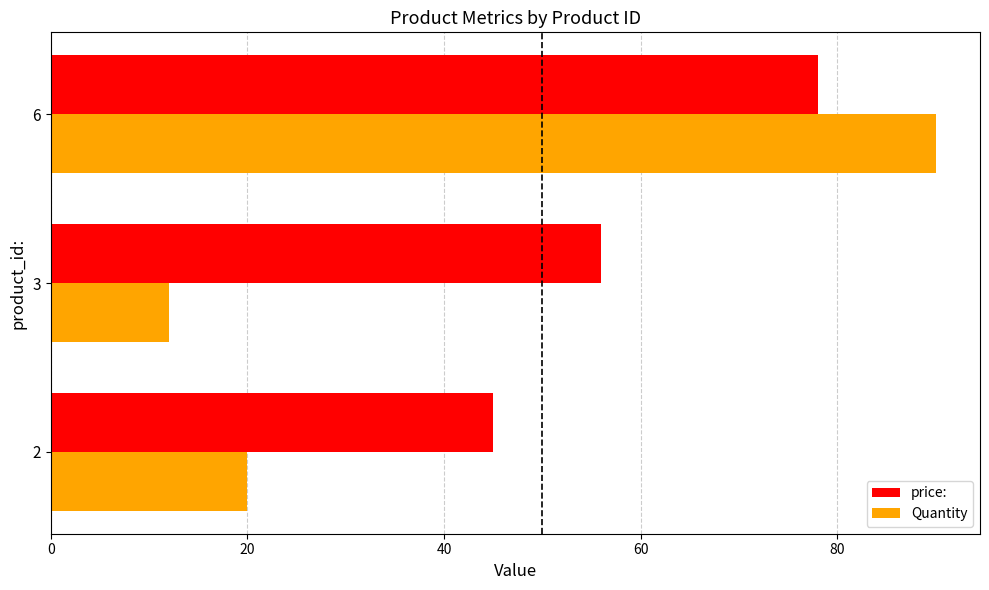

How many Quantity values are between 12 and 90?

3